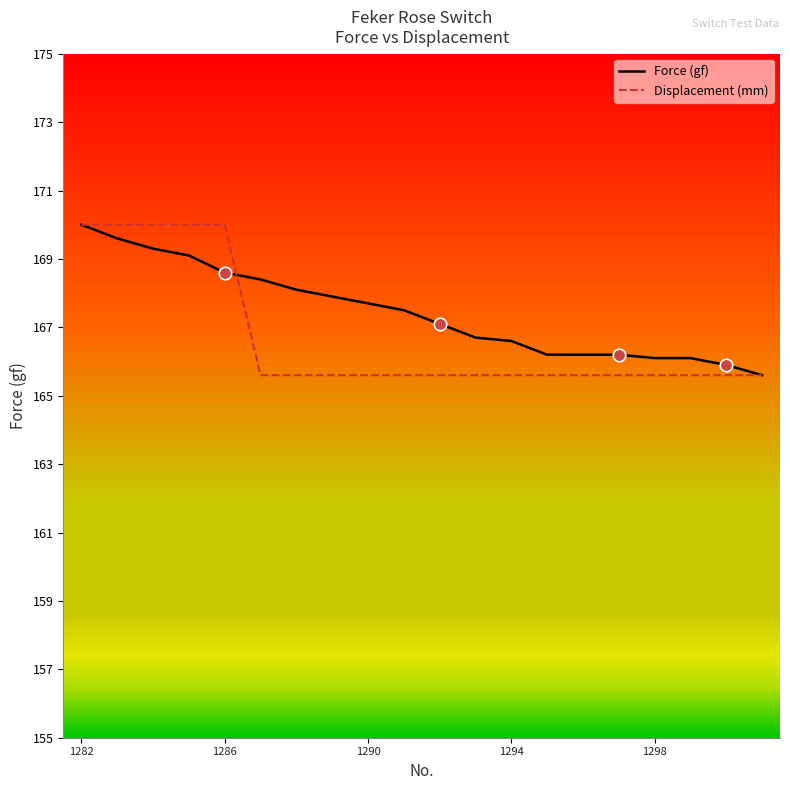

What is the maximum value for Force (gf)?

170.0